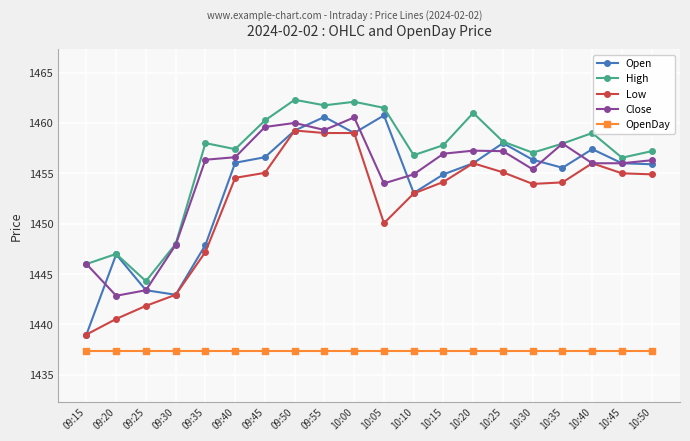

True or false: High and Low cross at least once.

False